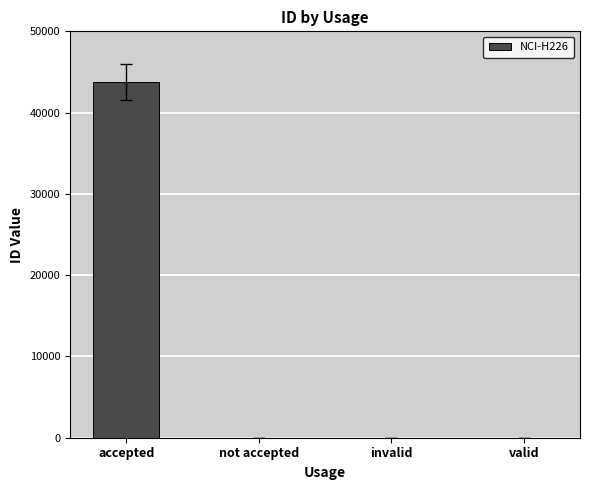

True or false: the data shows 3 at not accepted.

True